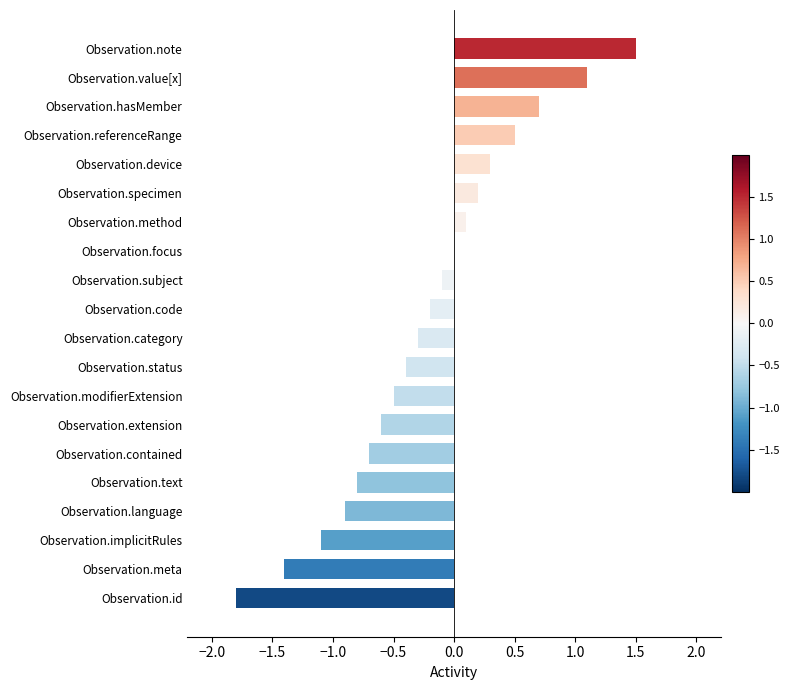

Which label corresponds to the largest value in the chart?

Observation.note